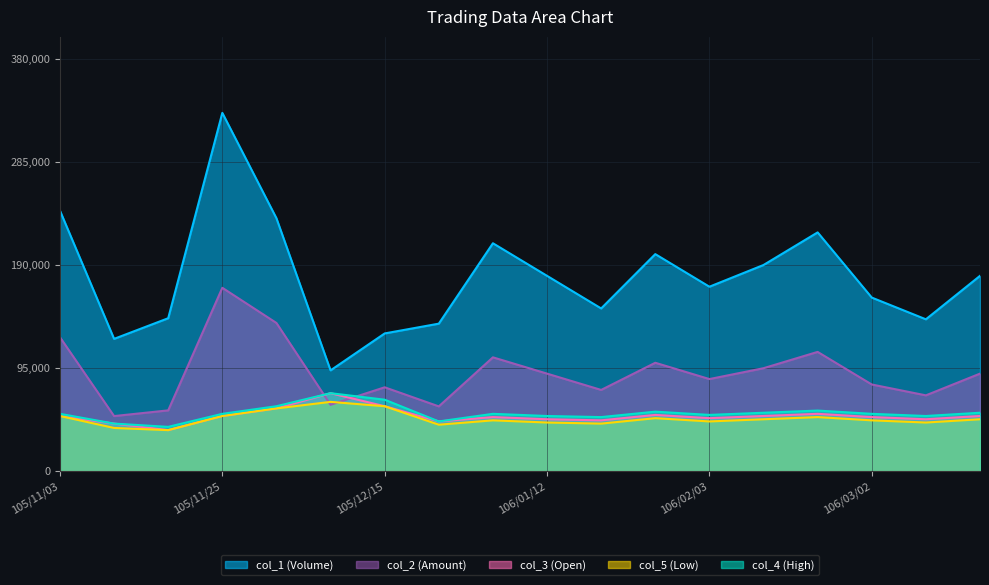

True or false: col_1 (Volume) and col_2 (Amount) cross at least once.

False